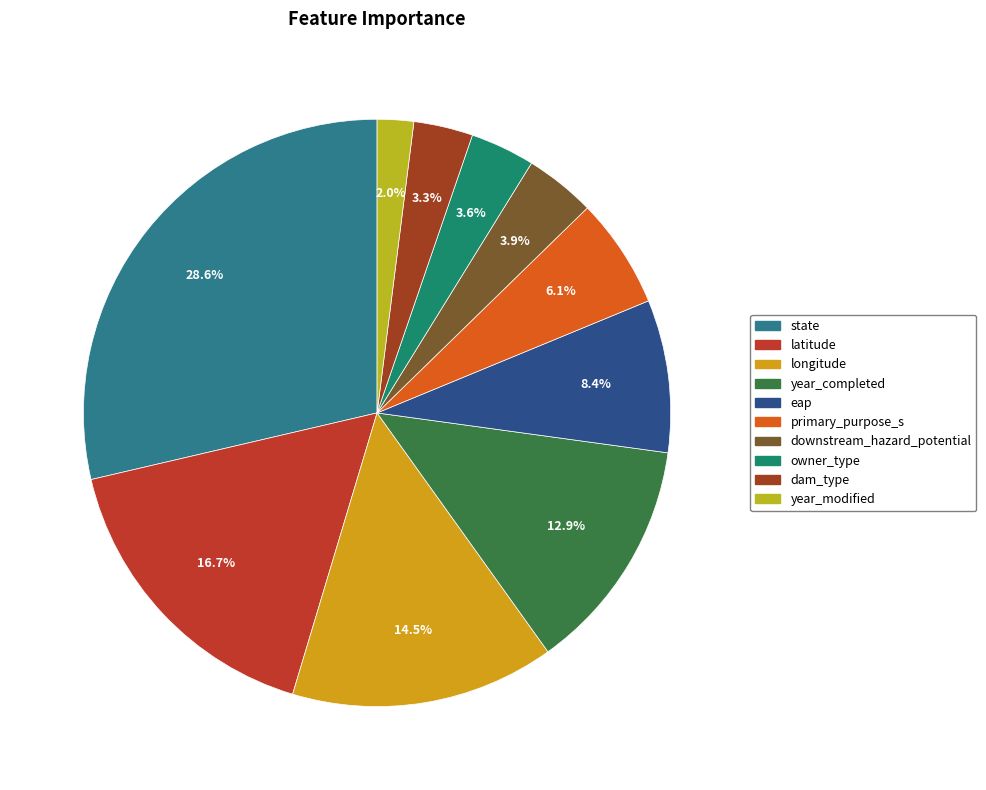

Rank the categories by value from lowest to highest.

year_modified, dam_type, owner_type, downstream_hazard_potential, primary_purpose_s, eap, year_completed, longitude, latitude, state